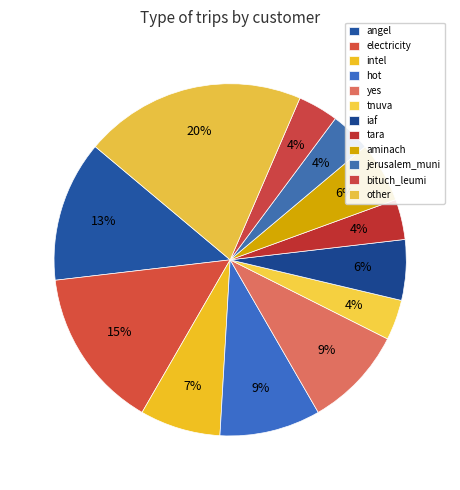

Does intel account for over 50% of the chart?

No